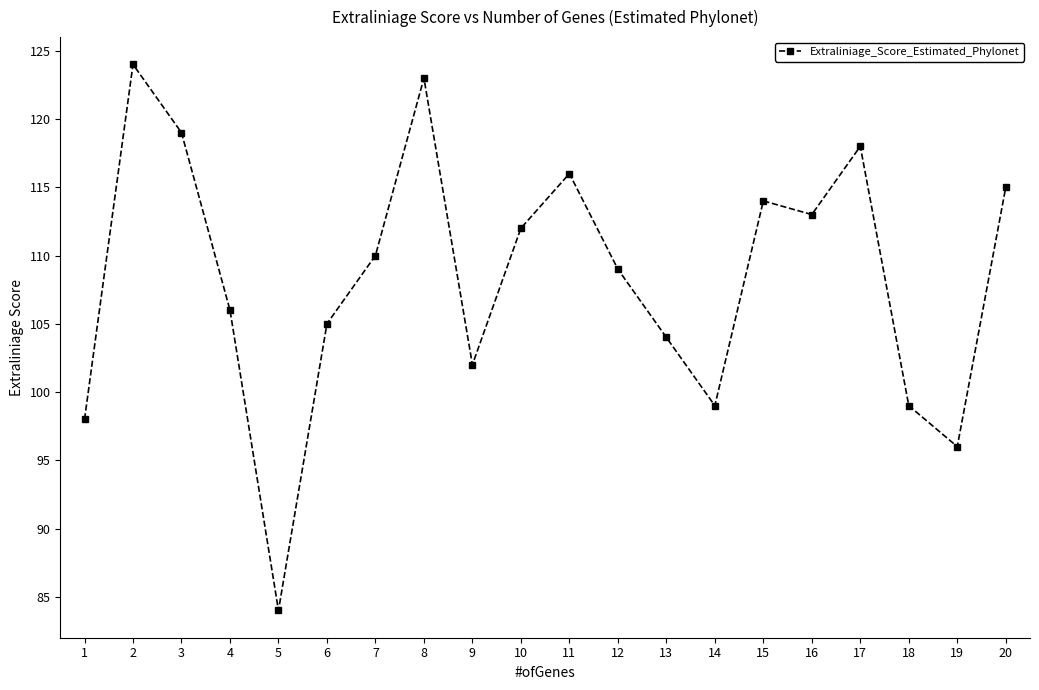

Reading right to left, extract all data points from this chart.

20=115	19=96	18=99	17=118	16=113	15=114	14=99	13=104	12=109	11=116	10=112	9=102	8=123	7=110	6=105	5=84	4=106	3=119	2=124	1=98